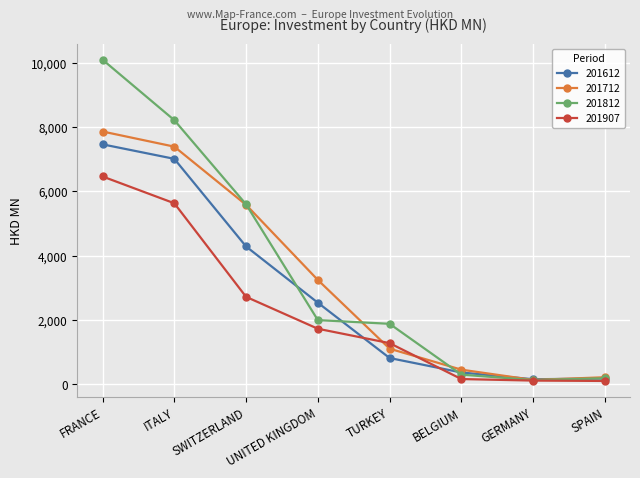

What is the difference between the second highest and second lowest values in the 201612 series?

6829.6